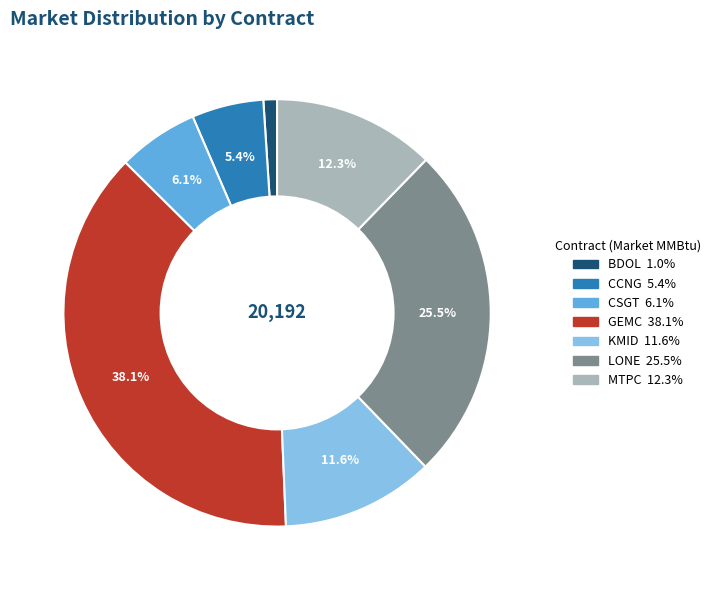

What is the ratio of the value at MTPC to the value at KMID?

1.1